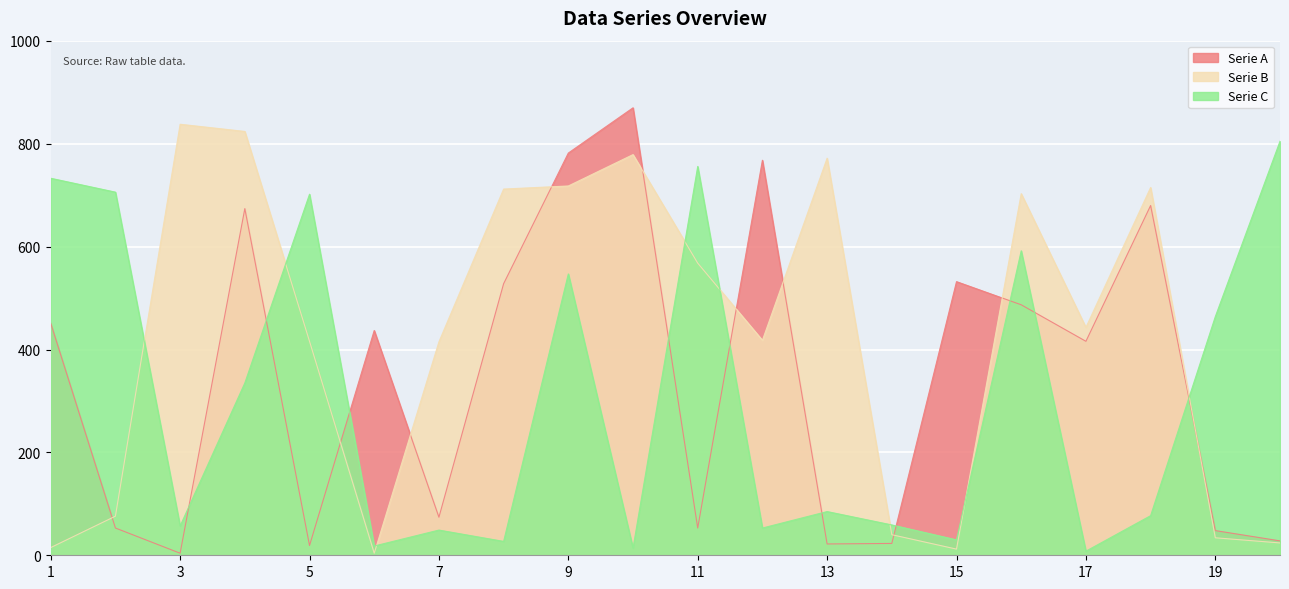

Reading left to right, transcribe all the data shown in this chart.

Serie A: 451	53	4	674	19	437	74	528	782	870	53	768	22	23	532	487	416	680	48	28
Serie B: 15	76	838	824	416	4	415	712	718	779	568	418	772	40	12	703	443	715	34	24
Serie C: 733	706	57	335	702	18	49	27	547	14	756	53	85	59	30	592	8	77	464	805